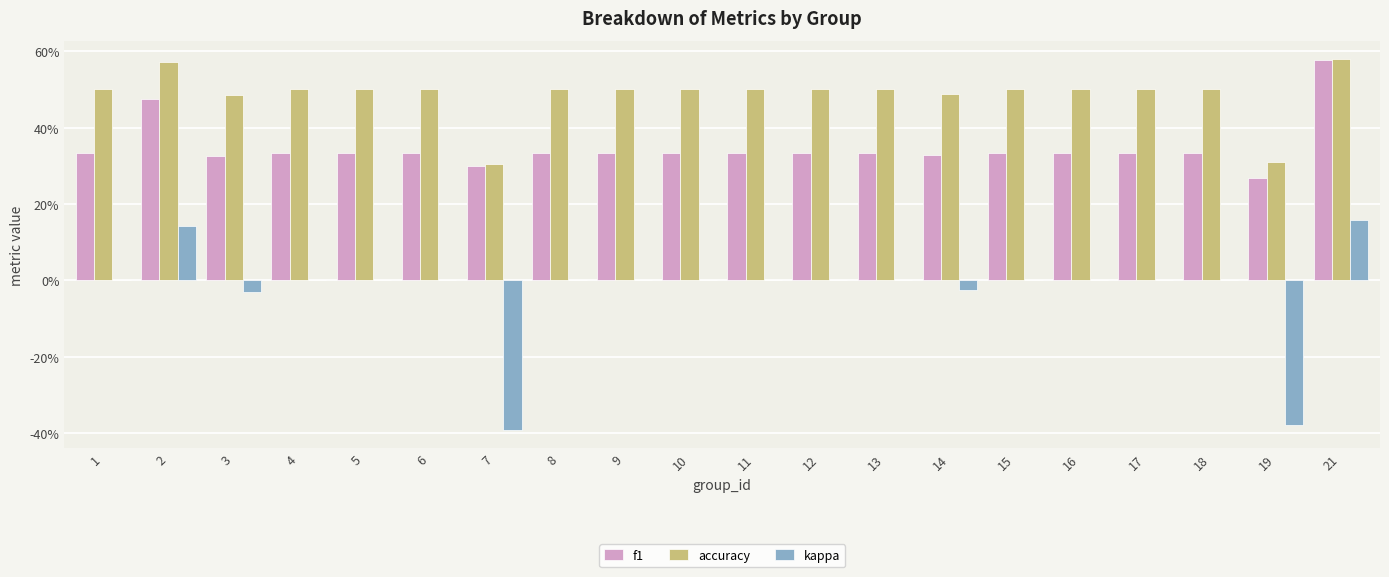

Are the bars grouped side by side (vs. stacked)?

Yes